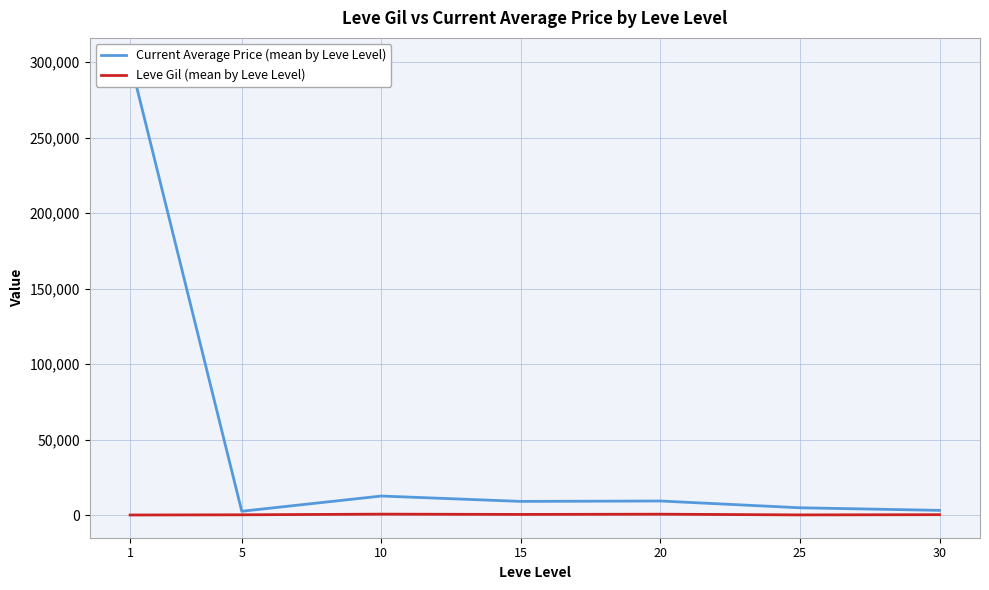

True or false: Leve Gil (mean by Leve Level) has more than 2 points higher than both neighbors.

False